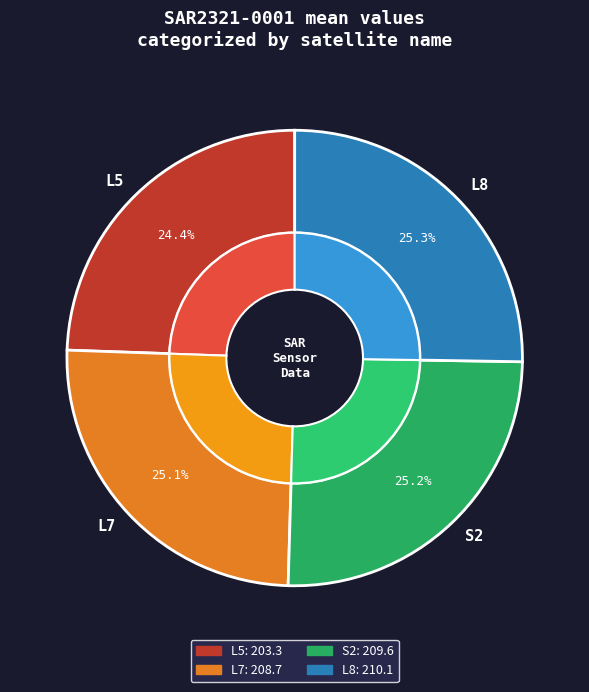

Does L5 represent more than half of the total?

No